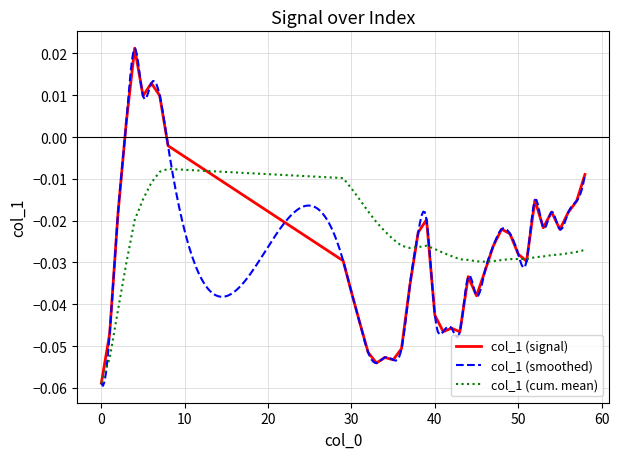

True or false: there are more than 0 points higher than both neighbors.

True